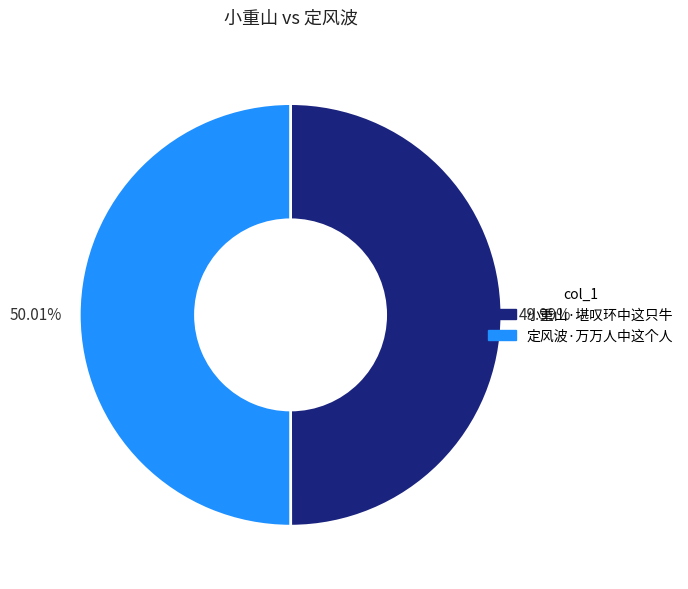

Is there a majority slice in this chart?

Yes